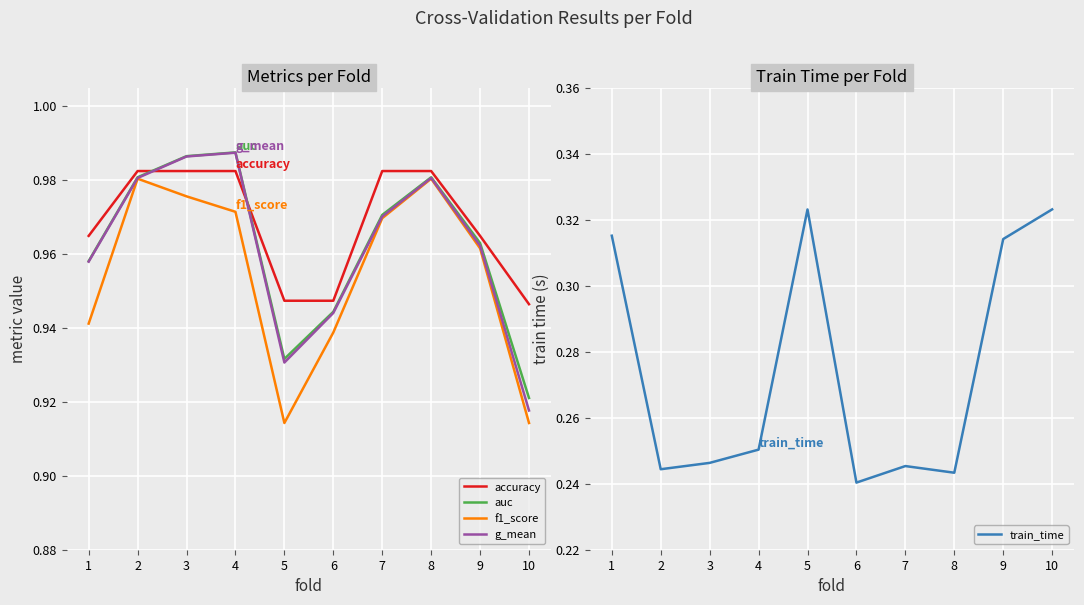

The value of f1_score at 5 is 0.5. True or false?

False